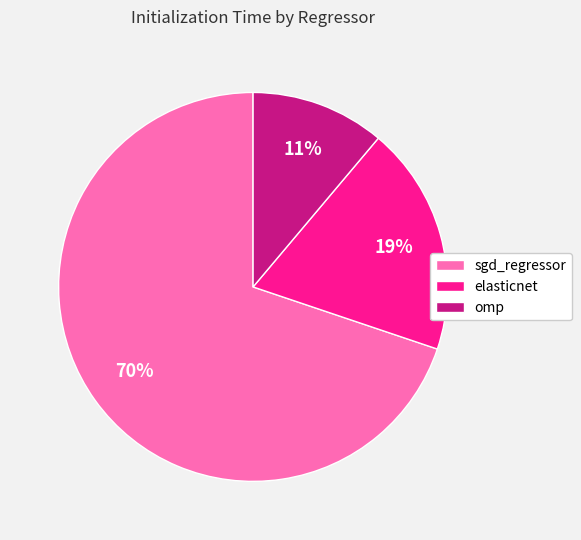

Which slice represents more than half of the pie?

sgd_regressor